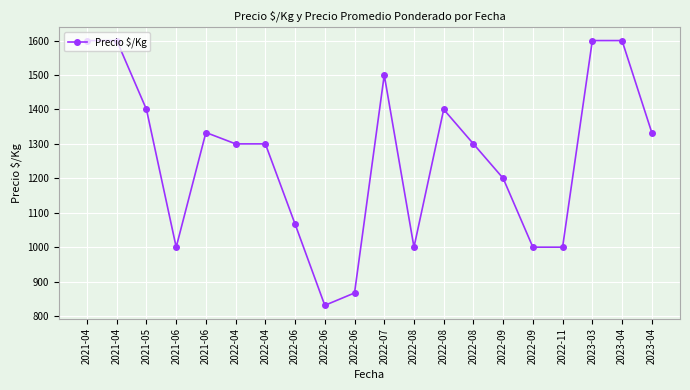

How many lines are shown in the chart?

1